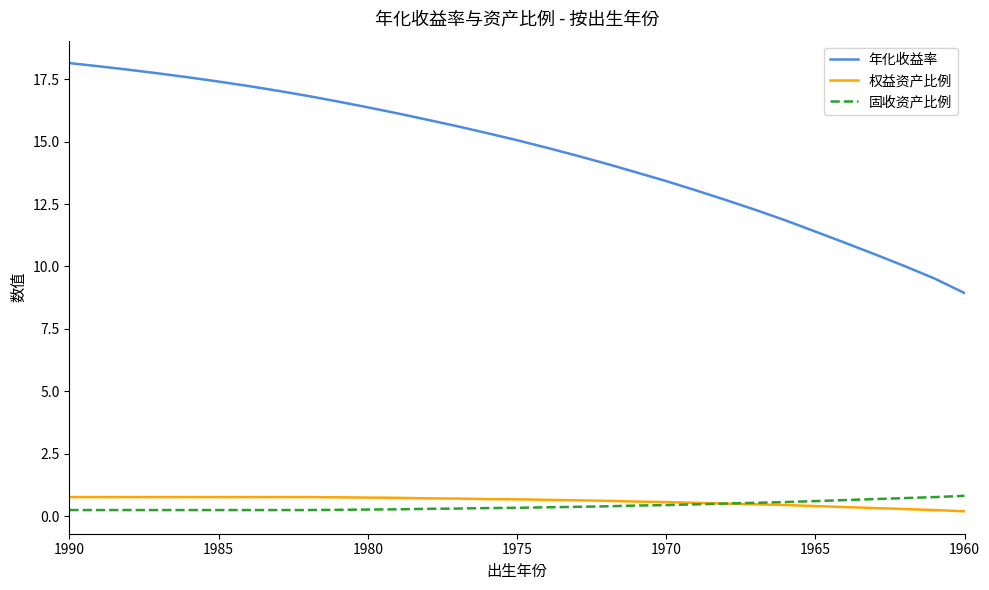

Between 1980 and 15, which is larger?

1980